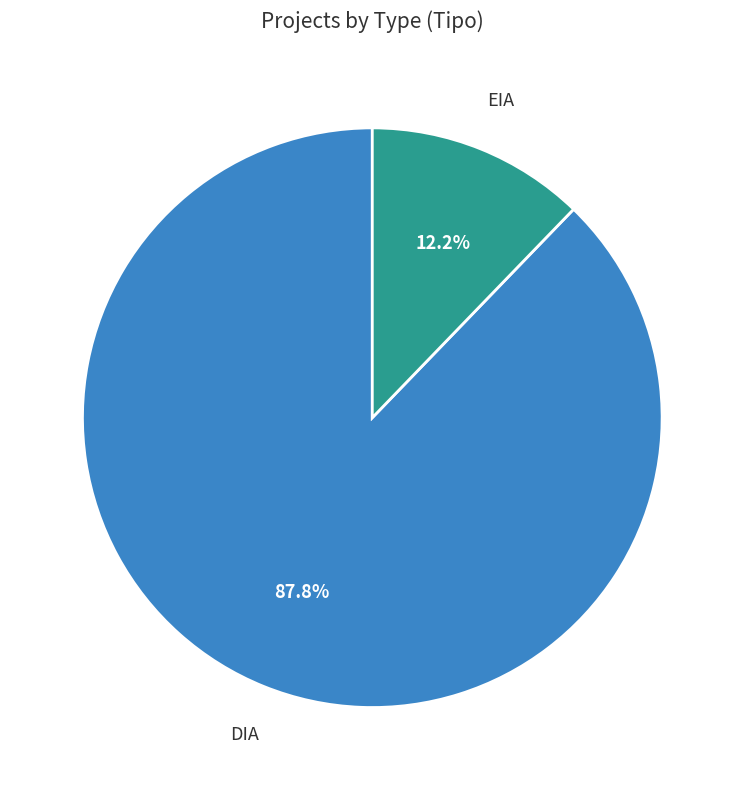

What percentage is NOT represented by DIA?

12.2%